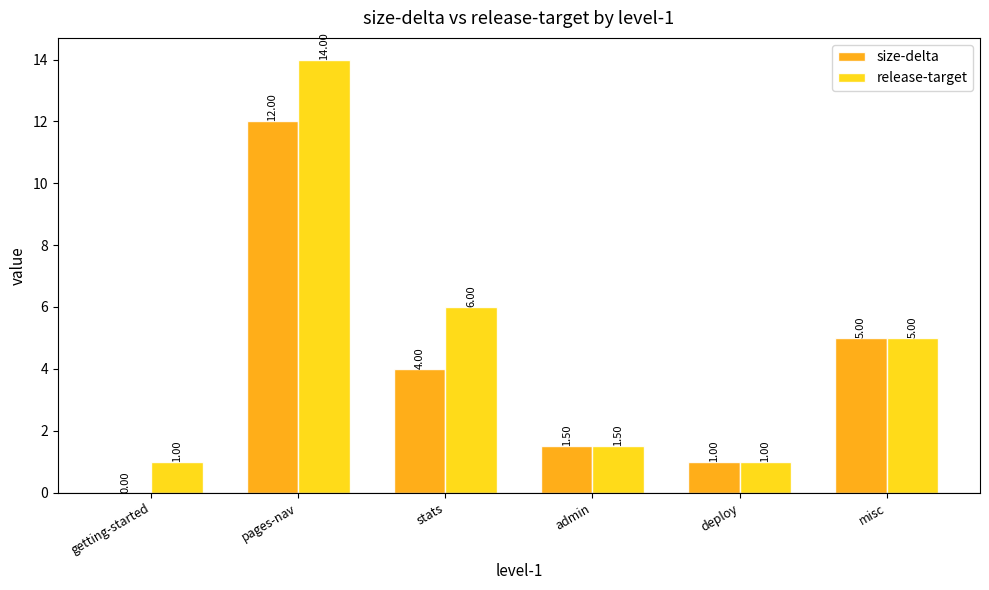

At which category does the chart reach its peak across all series?

pages-nav